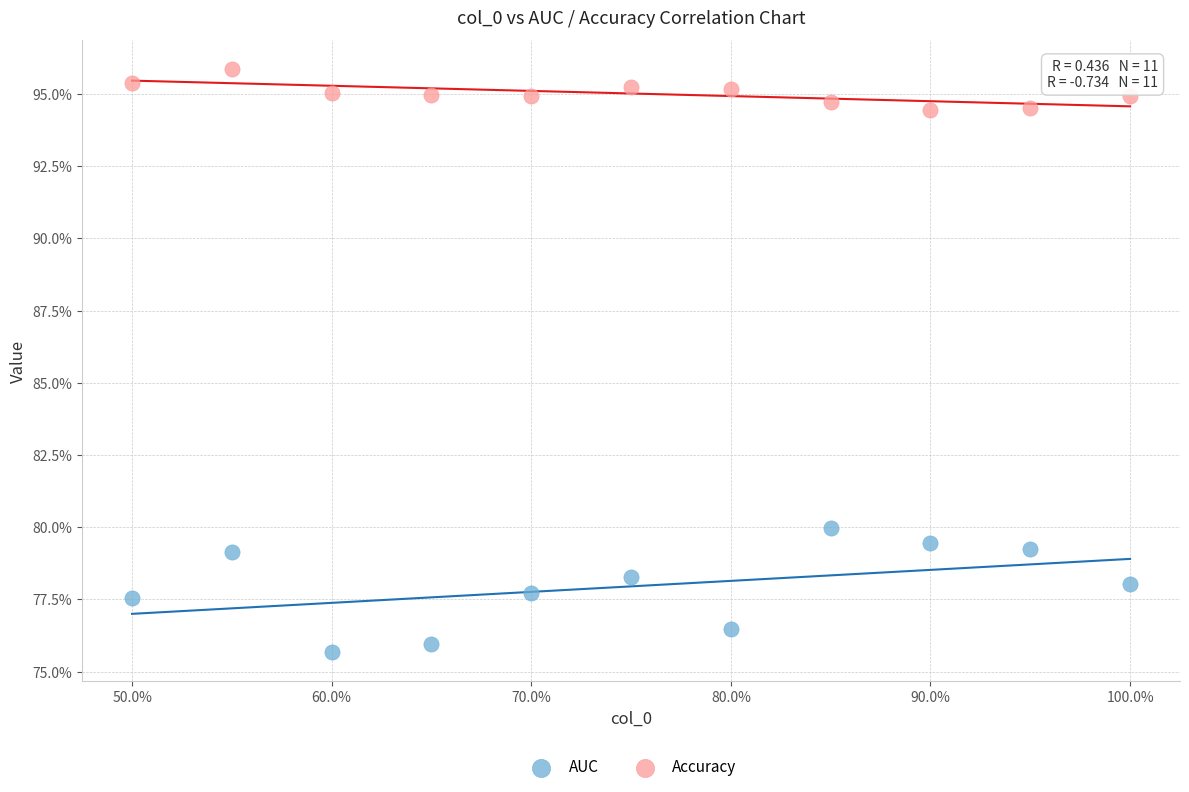

Which series reaches the minimum Y coordinate?

AUC